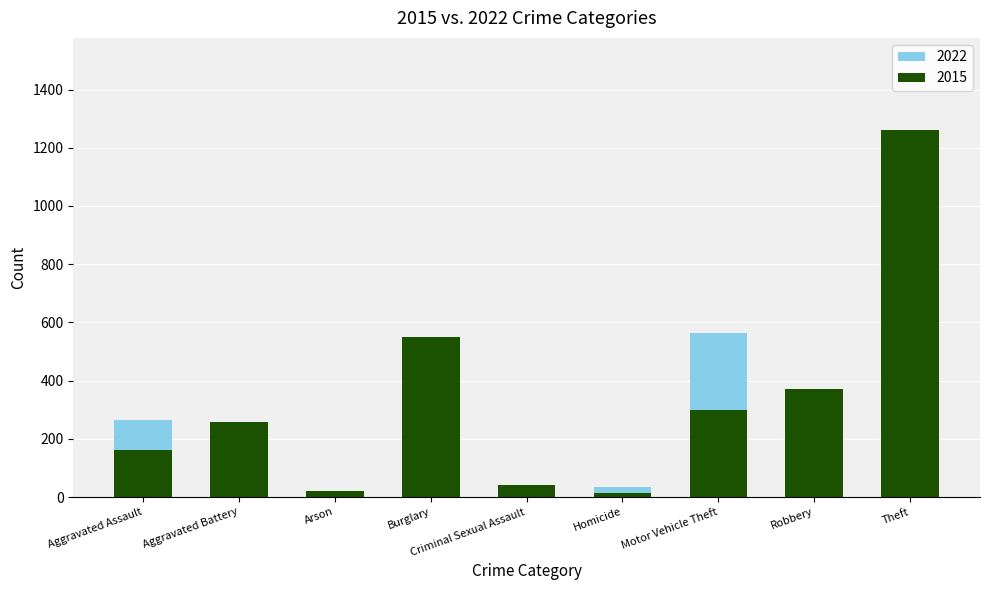

What is the label of the 7th bar from the right?

Arson